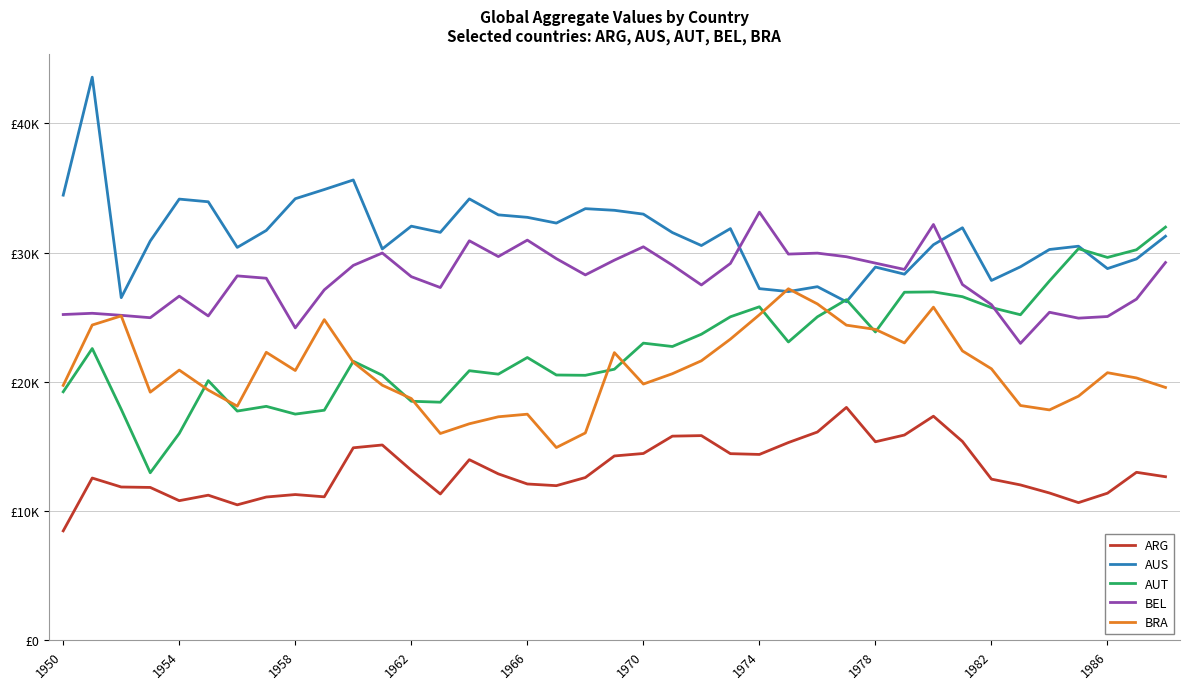

What are all the series names shown in the legend?

ARG, AUS, AUT, BEL, BRA